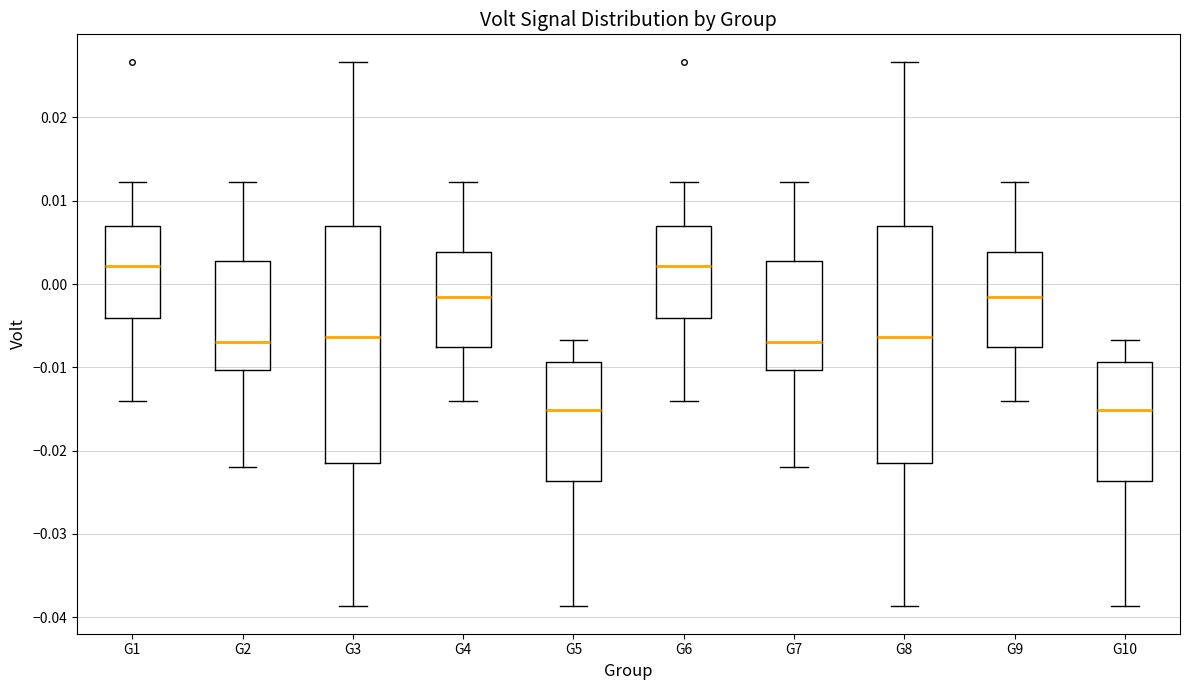

Reading left to right, read every box against the y-axis: the position of its median line, the range the box covers, and the ends of its whiskers. The values are not printed on the chart, so give them approximately, as read against the axis.

G1: median 0.002, box -0.004 to 0.007, whiskers -0.014 to 0.012
G2: median -0.007, box -0.010 to 0.003, whiskers -0.022 to 0.012
G3: median -0.006, box -0.022 to 0.007, whiskers -0.039 to 0.027
G4: median -0.001, box -0.008 to 0.004, whiskers -0.014 to 0.012
G5: median -0.015, box -0.024 to -0.009, whiskers -0.039 to -0.007
G6: median 0.002, box -0.004 to 0.007, whiskers -0.014 to 0.012
G7: median -0.007, box -0.010 to 0.003, whiskers -0.022 to 0.012
G8: median -0.006, box -0.022 to 0.007, whiskers -0.039 to 0.027
G9: median -0.001, box -0.008 to 0.004, whiskers -0.014 to 0.012
G10: median -0.015, box -0.024 to -0.009, whiskers -0.039 to -0.007